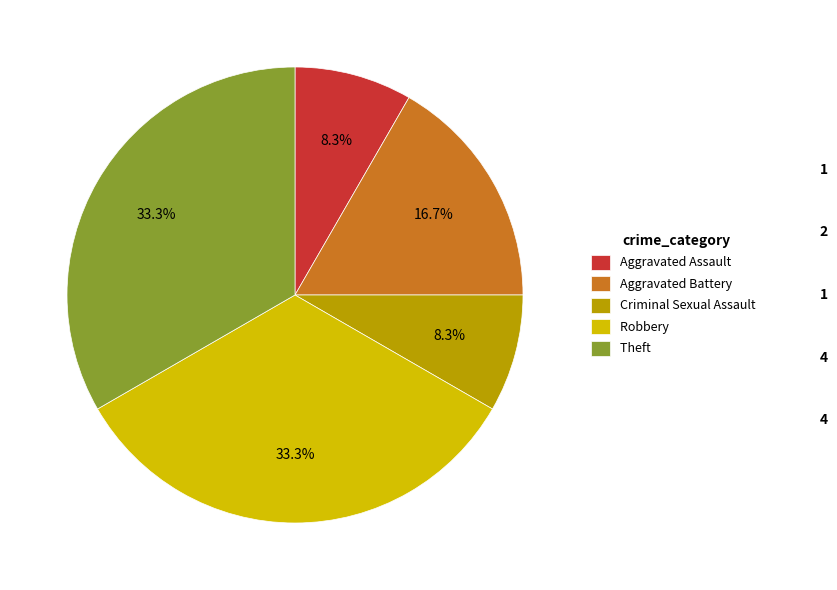

To the nearest percent, what is the difference between the largest and smallest slice percentages?

25%